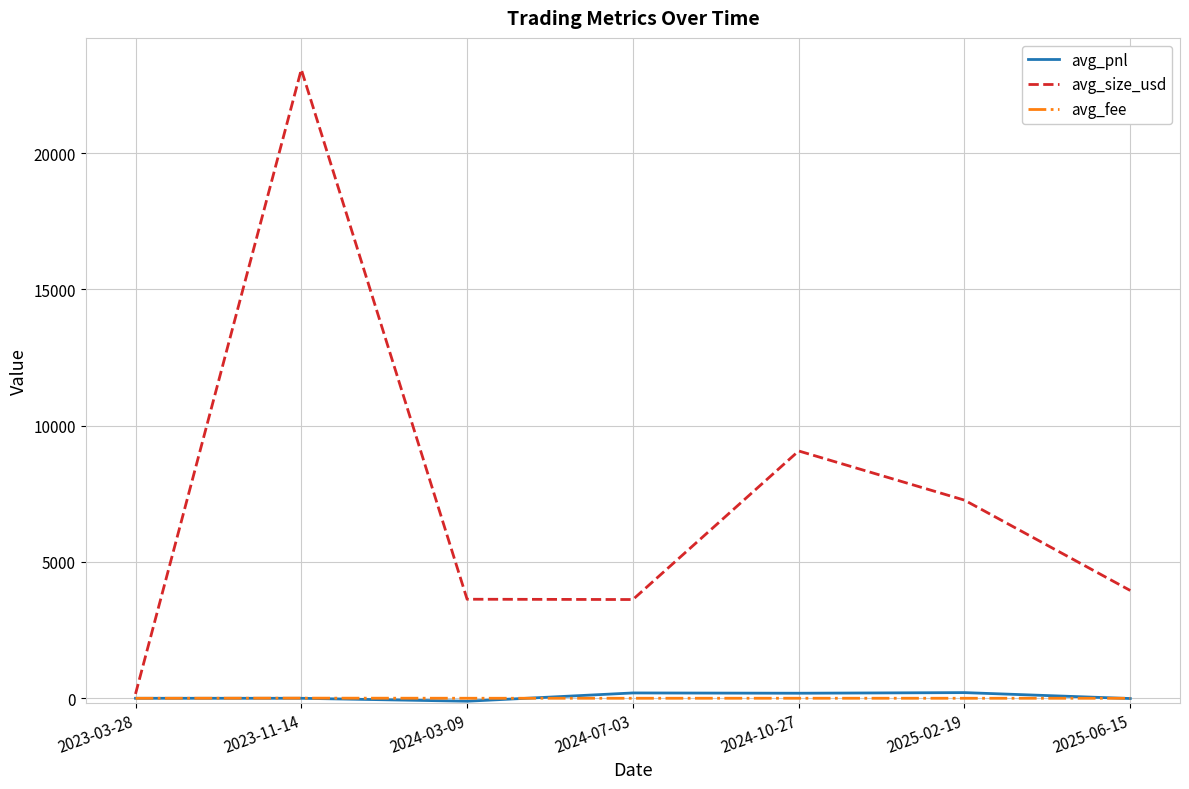

What is the maximum value shown in the chart?

23066.9